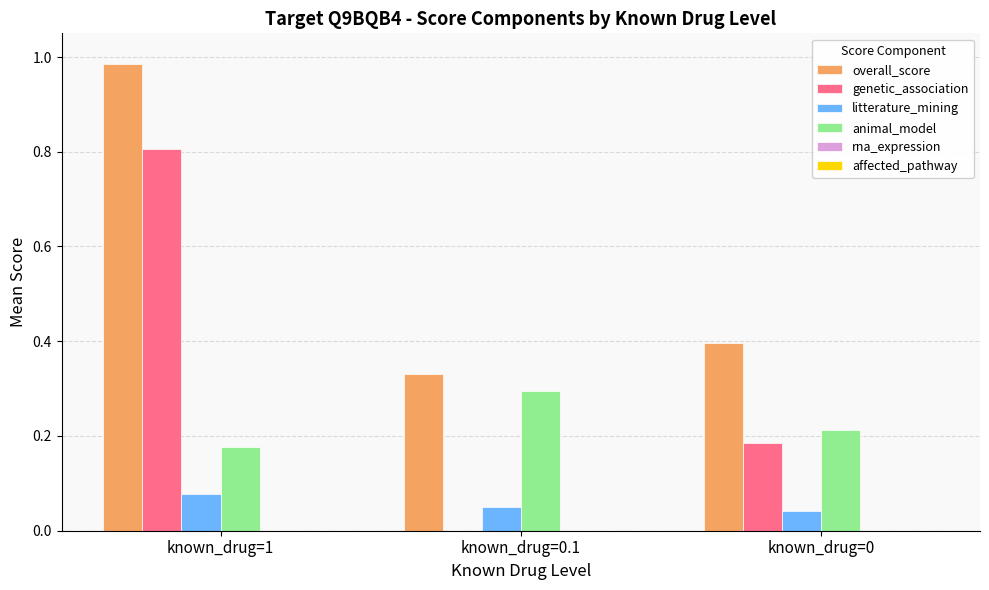

True or false: genetic_association has a value of 0.3 at known_drug=0.1.

False